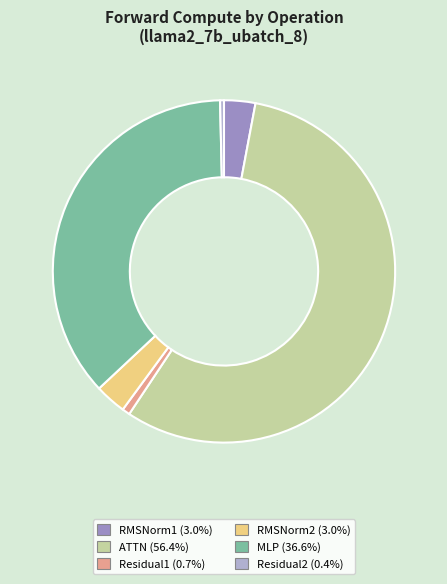

Which category has the biggest portion of the pie?

ATTN